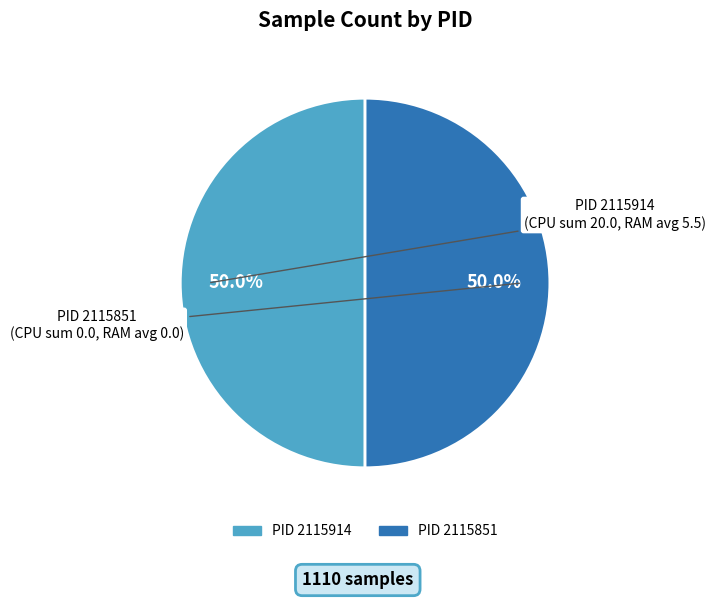

Count the number of slices in the pie.

2